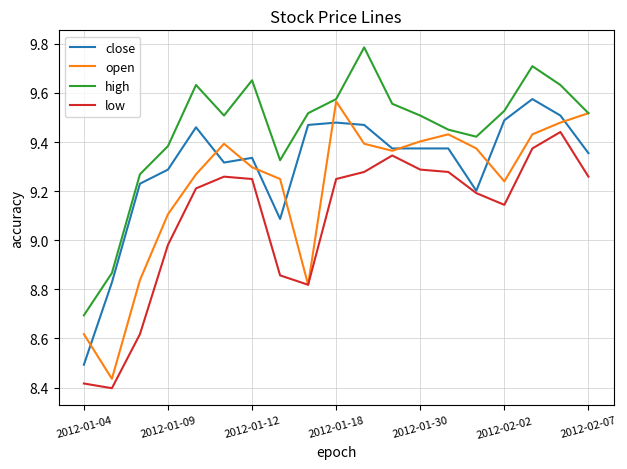

True or false: high and low intersect in this chart.

False